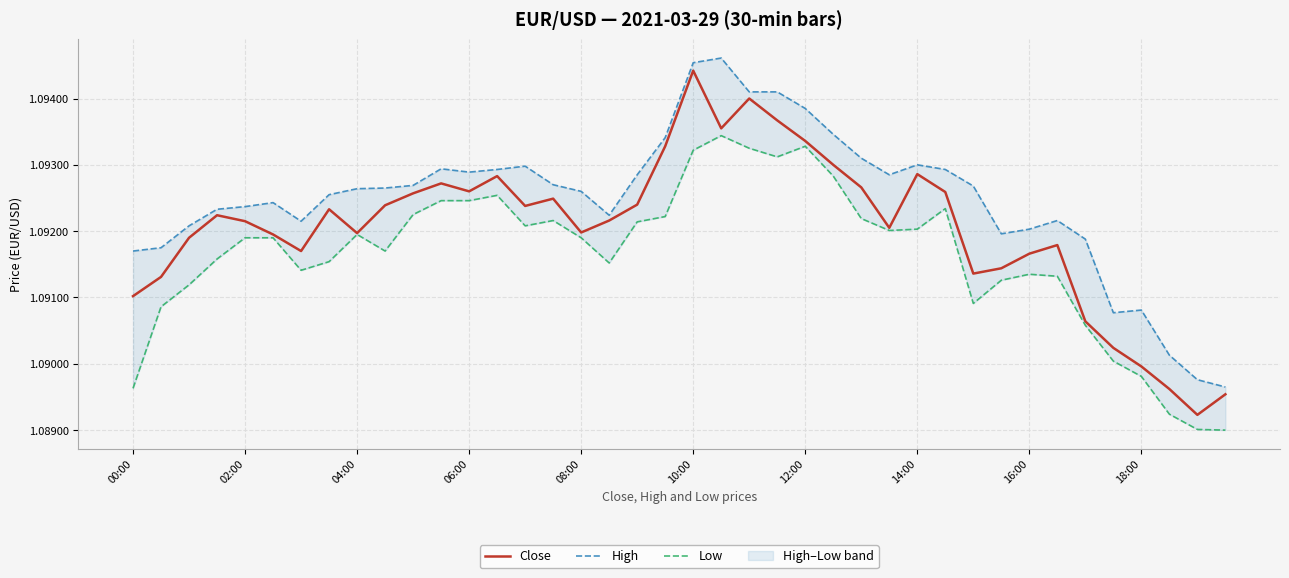

At how many categories does at least one series exceed 1?

40